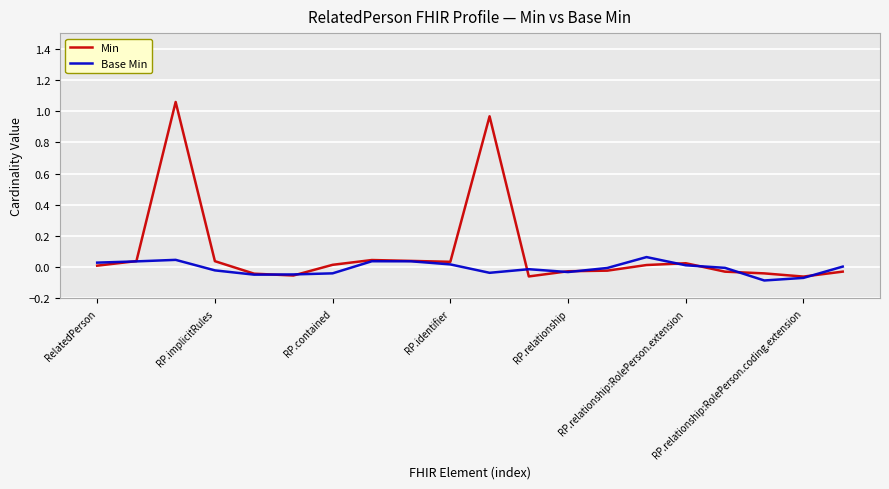

How many categories are shown in the chart?

20